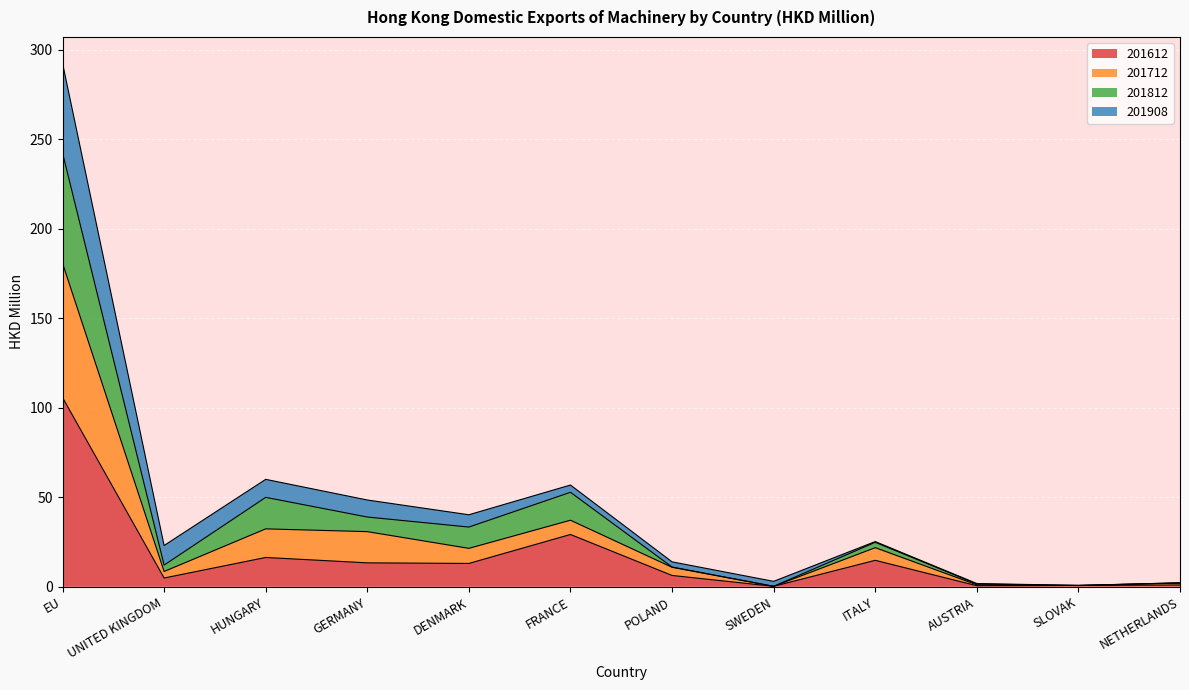

Which category has the highest value in the 201612 series?

EU